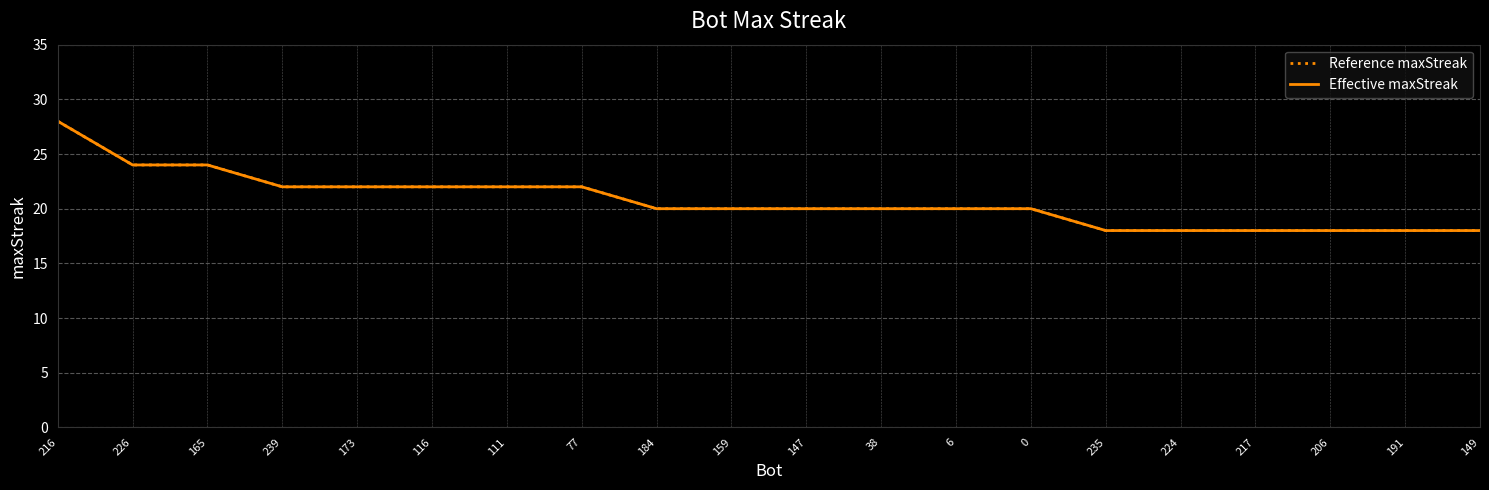

What is the sum of the Effective maxStreak values at 173 and 38?

42